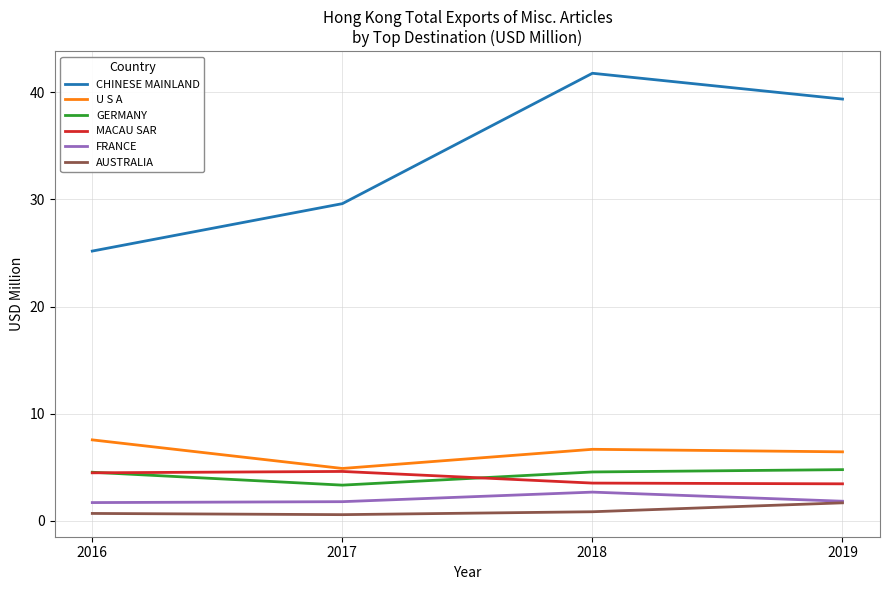

True or false: GERMANY and CHINESE MAINLAND cross at least once.

False